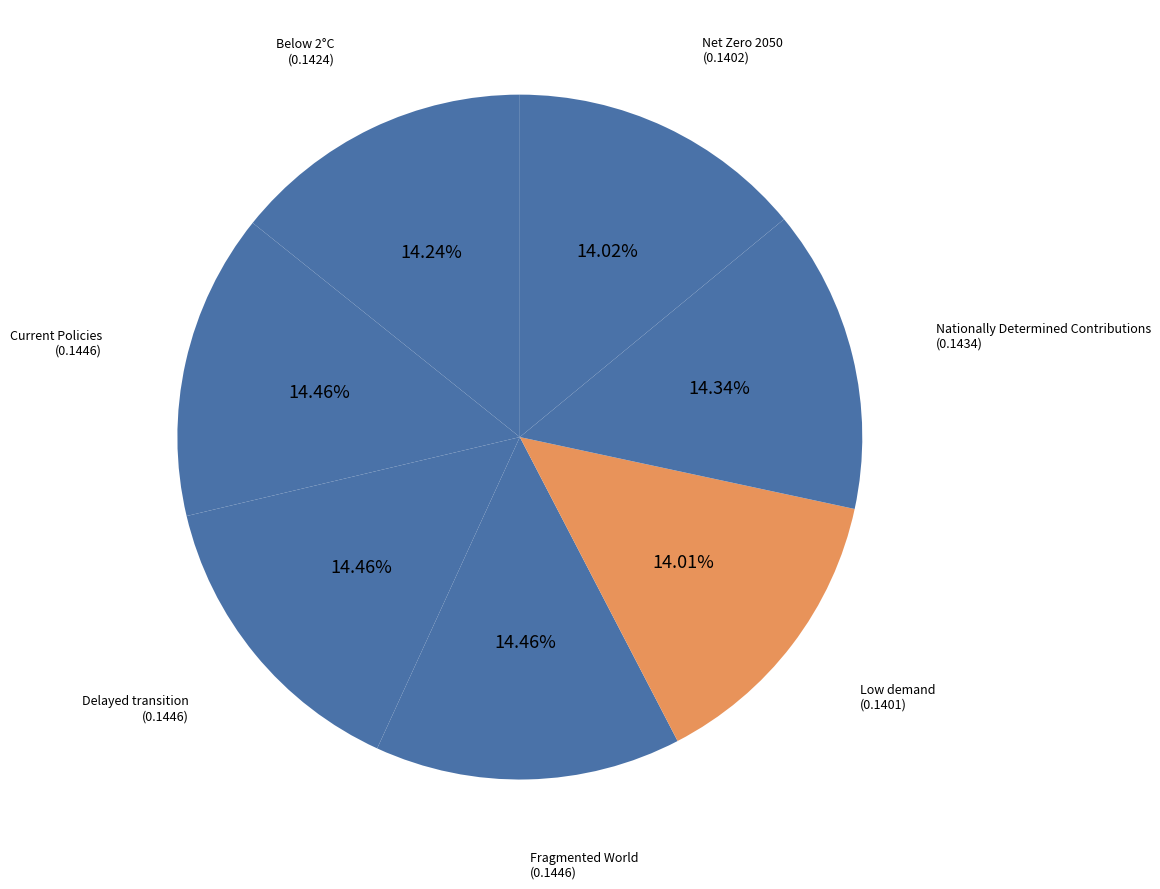

True or false: Net Zero 2050 accounts for 29% of the total.

False